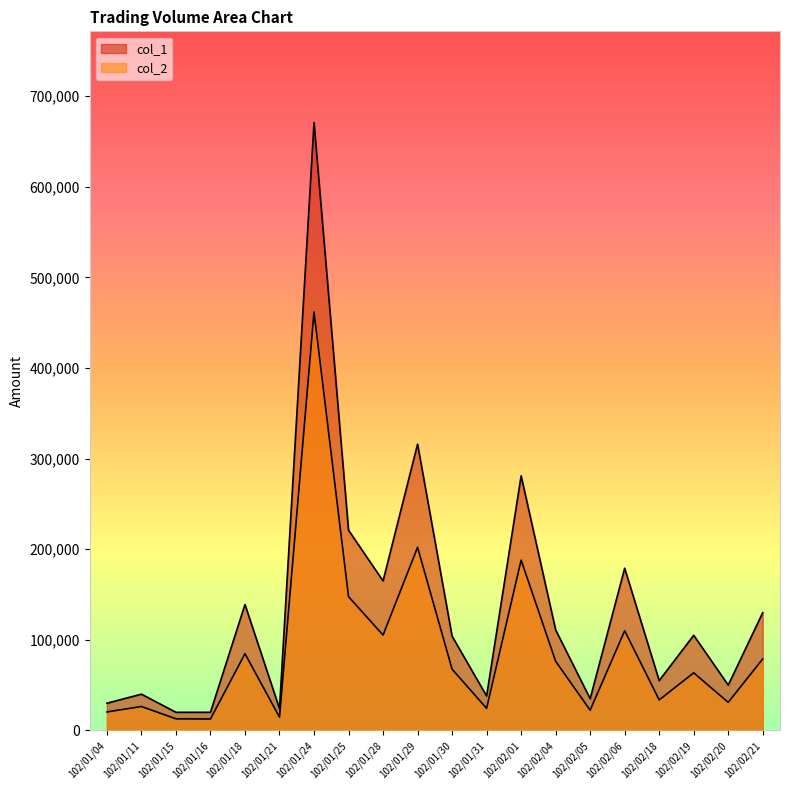

What is the label of the 17th point from the right?

102/01/16